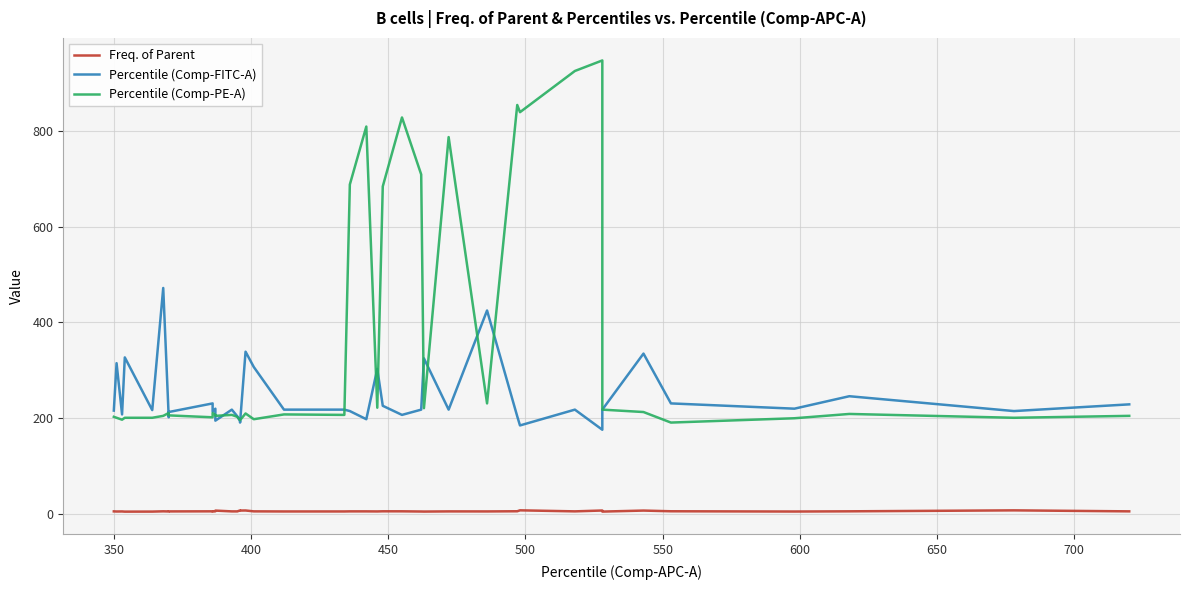

The value of Percentile (Comp-PE-A) at 32 is 1502.6. True or false?

False